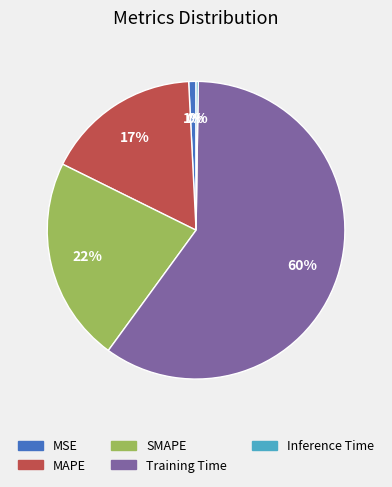

Which category has the biggest portion of the pie?

Training Time